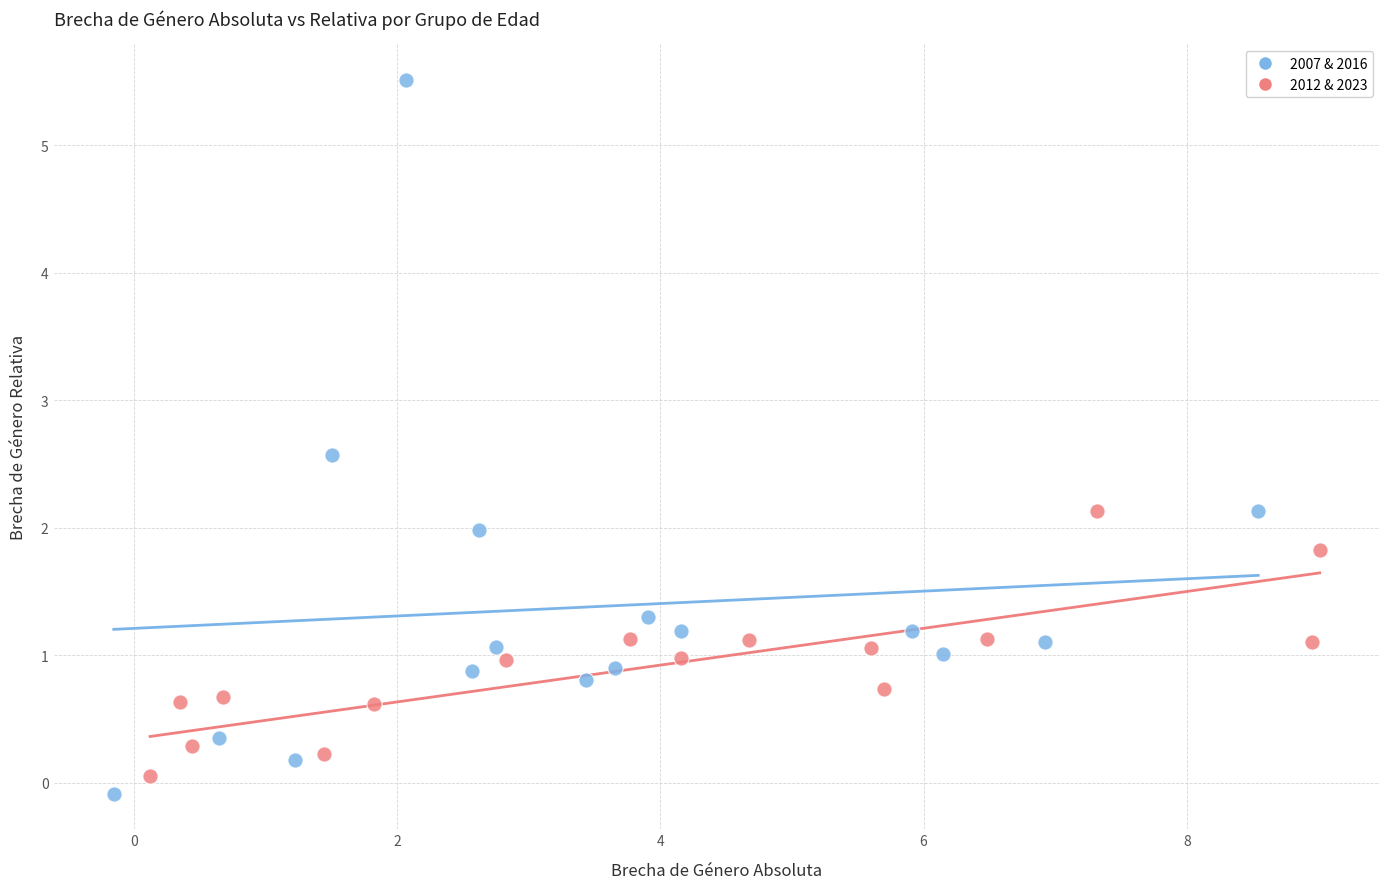

Which series contains the highest Y value?

2007 & 2016